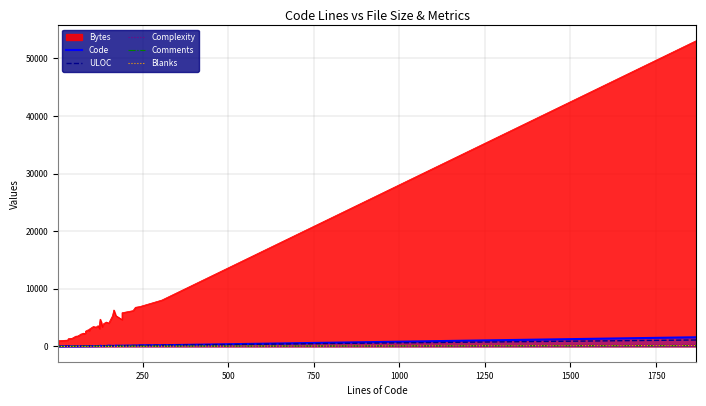

Is the value of Complexity at 2000 greater than the value of Blanks at 33?

No